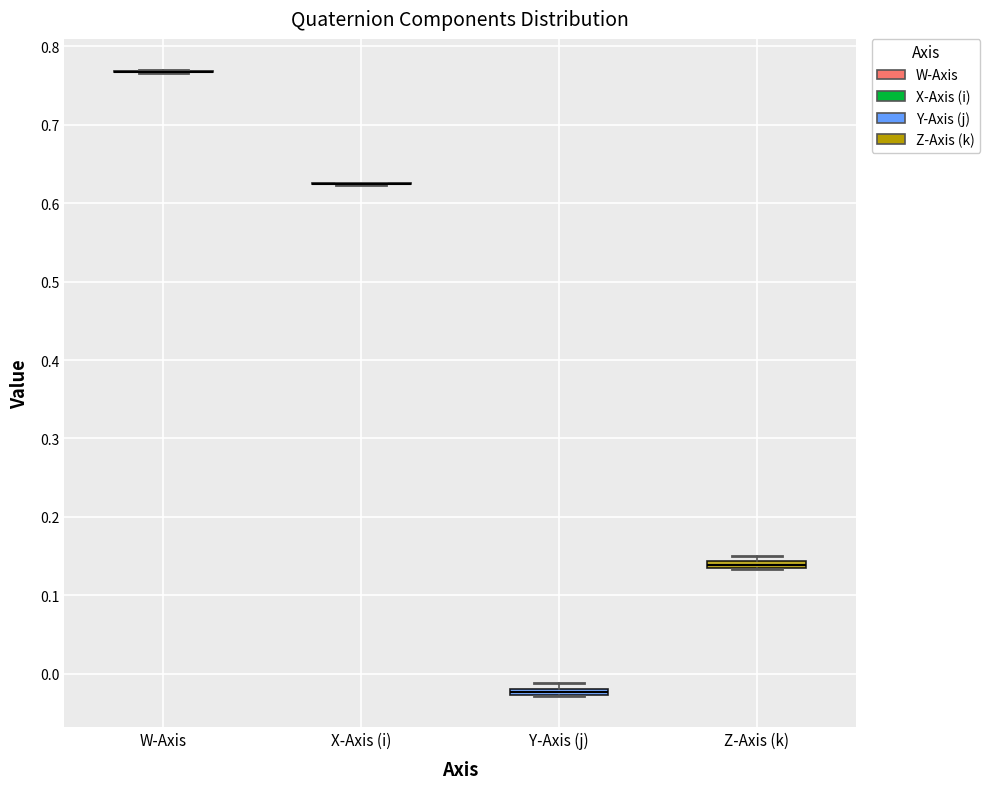

Where is the lower edge of the box for Y-Axis (j) on the y-axis? The values are not printed on the chart, so give them approximately, as read against the axis.

-0.03